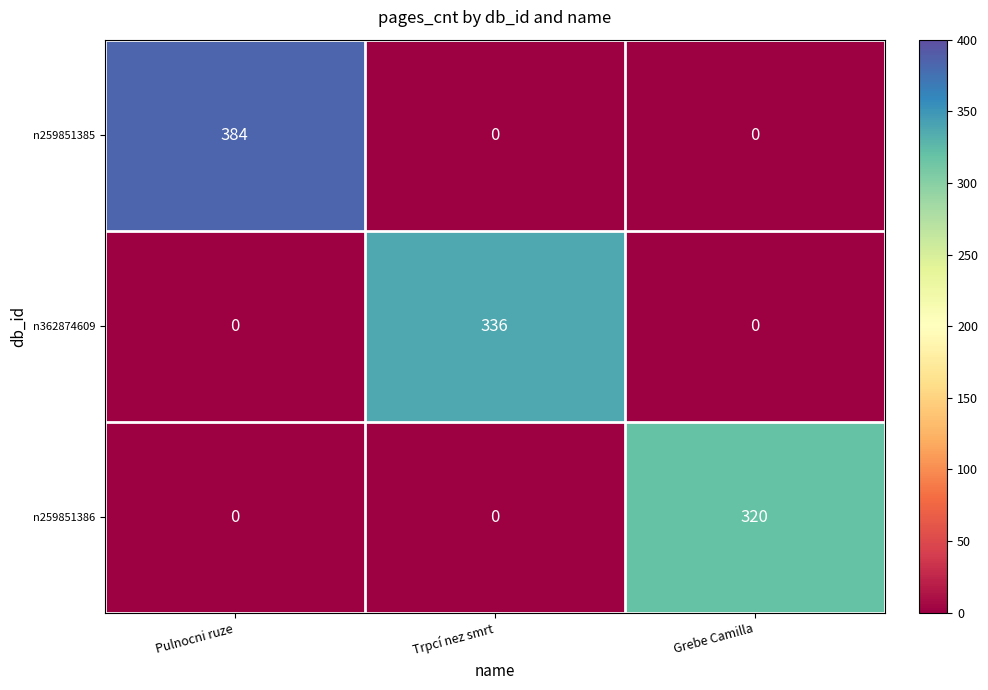

Which series has the largest range (max minus min)?

n259851385